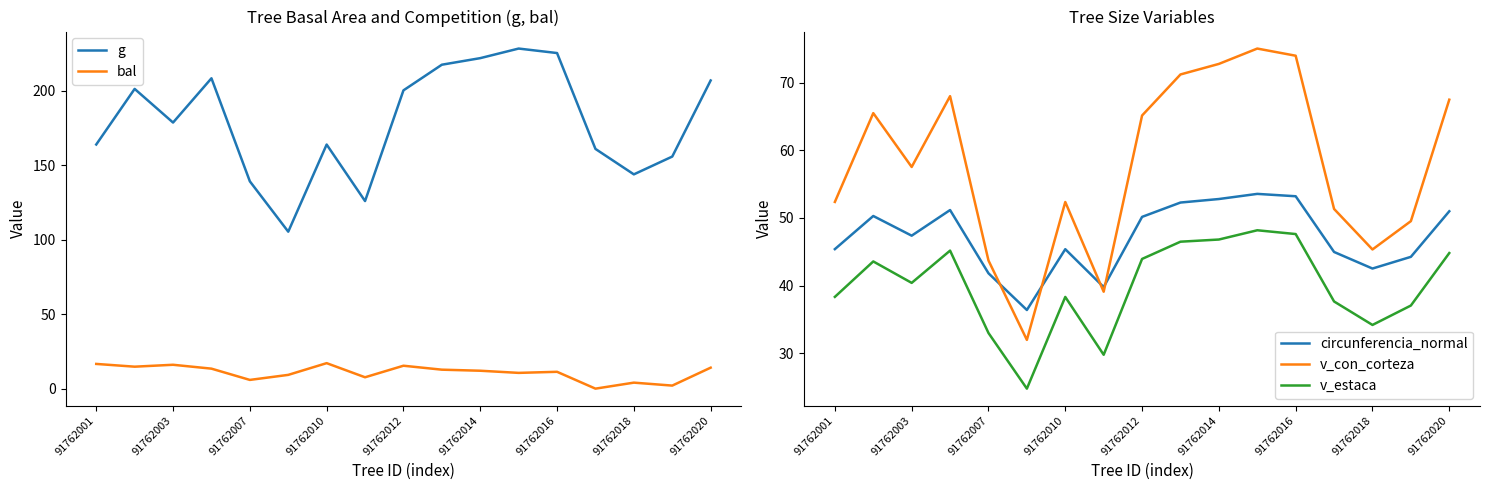

How many lines are shown in the chart?

5